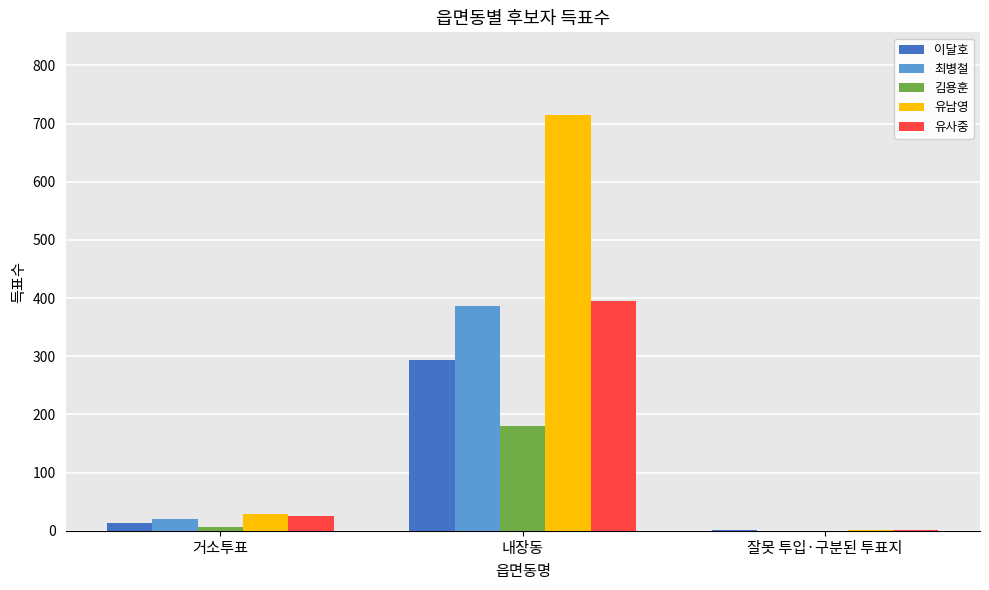

What is the maximum value for 유남영?

714